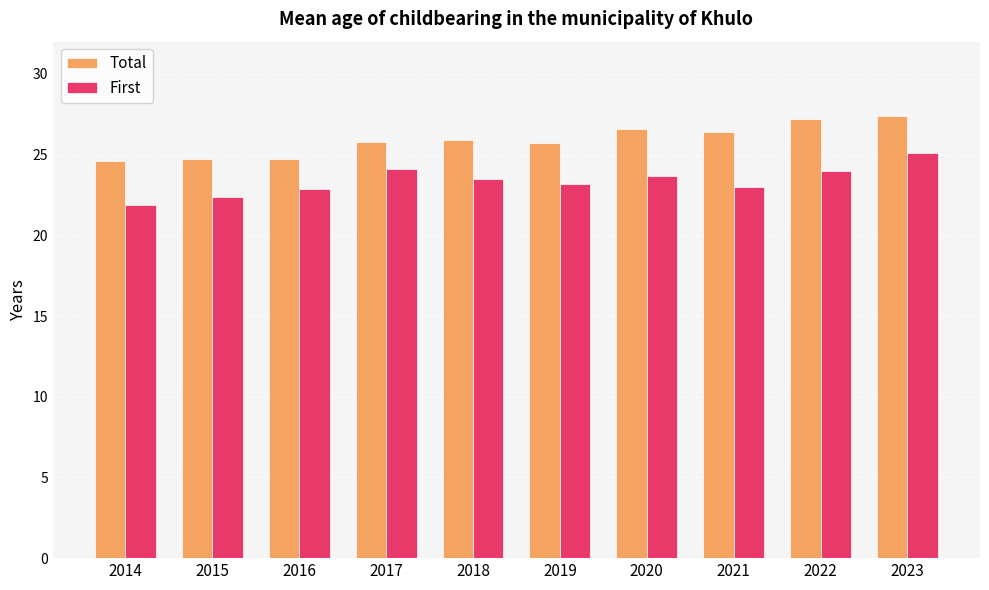

What is the sum of all First values?

233.8